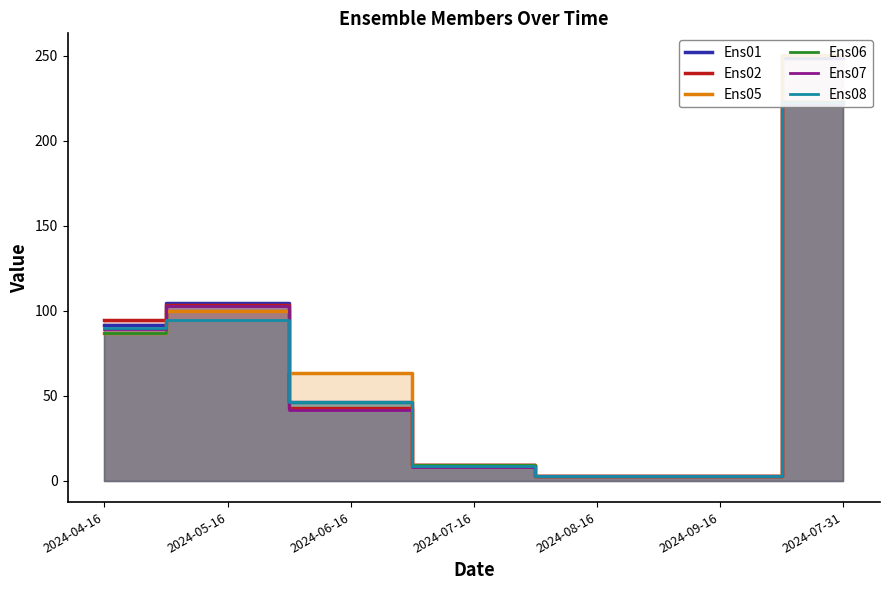

What is the total value across all series at 2024-09-16?

17.6